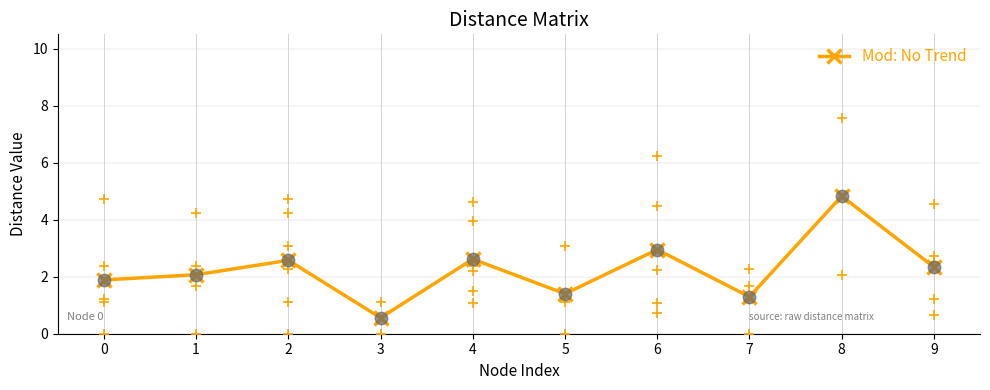

What is the change in value from 3 to 9?

+1.8